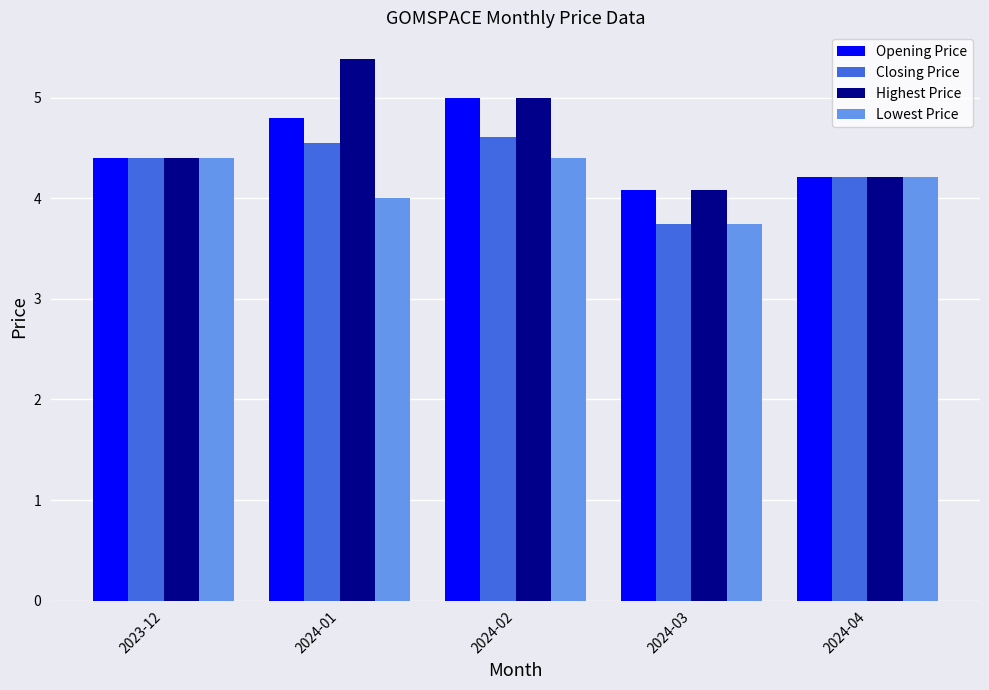

What is the label of the 3rd bar from the left?

2024-02